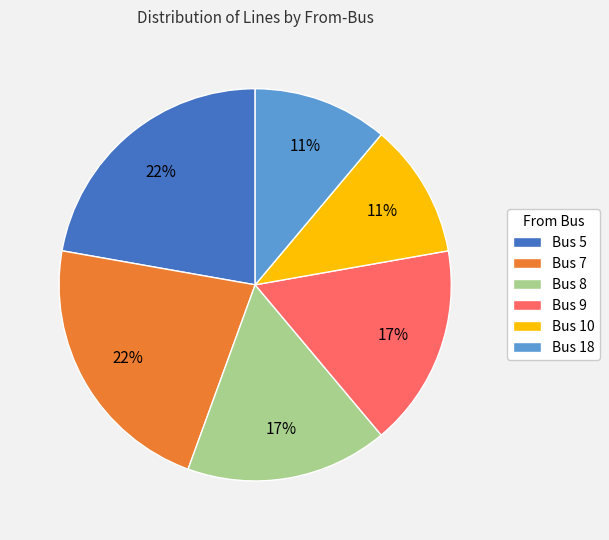

To the nearest percent, what percentage of the pie is Bus 7?

22%